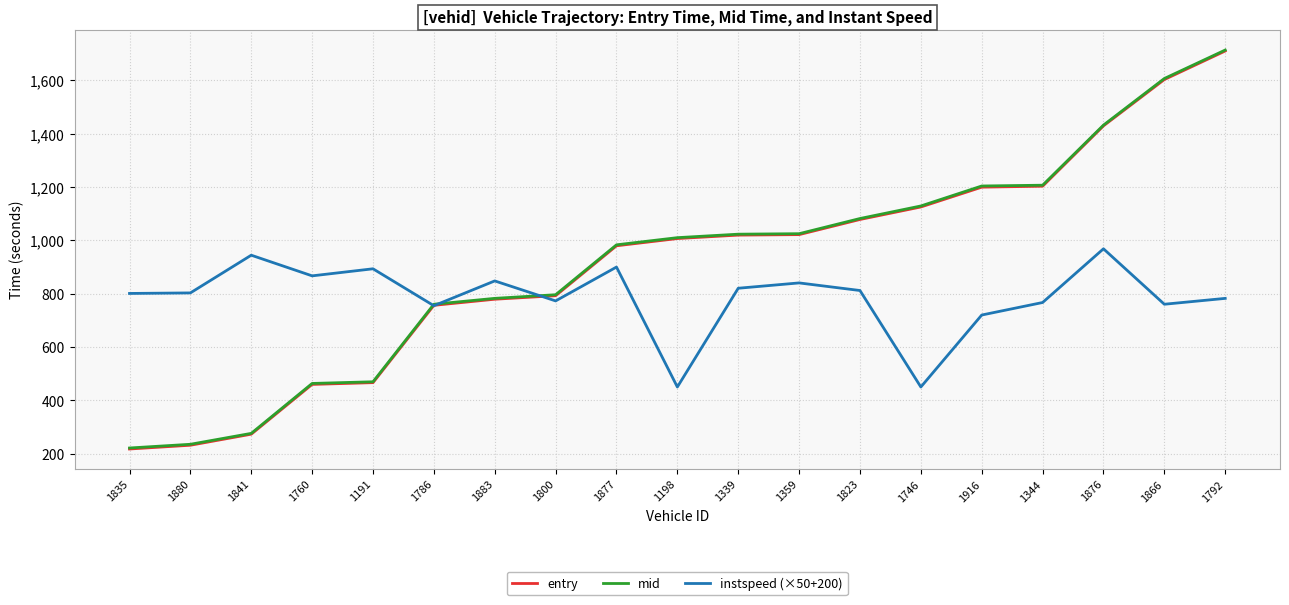

Count the number of data series in this chart.

3